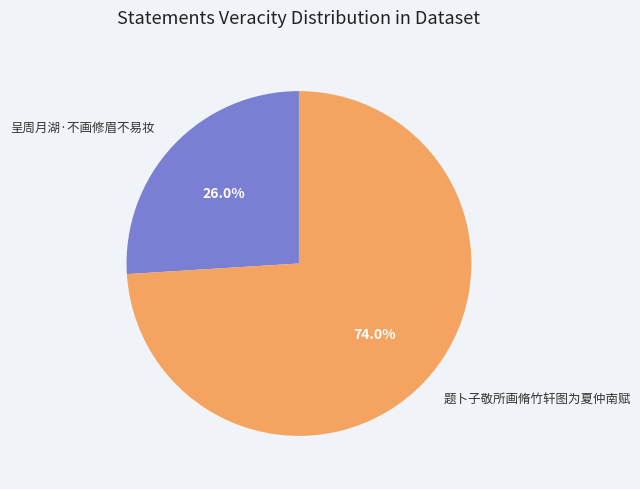

Between 呈周月湖·不画修眉不易妆 and 题卜子敬所画脩竹轩图为夏仲南赋, which is larger?

题卜子敬所画脩竹轩图为夏仲南赋